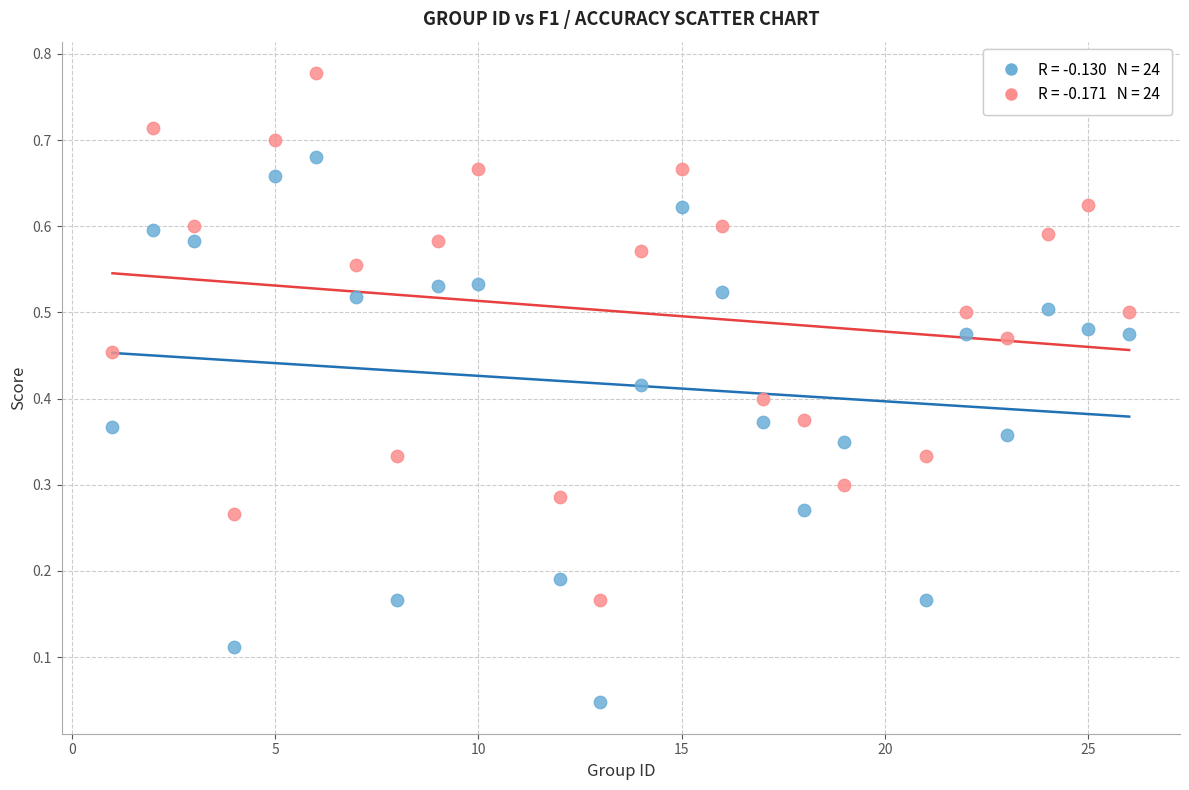

Across all data points, what is the range of X values (max minus min)?

25.0